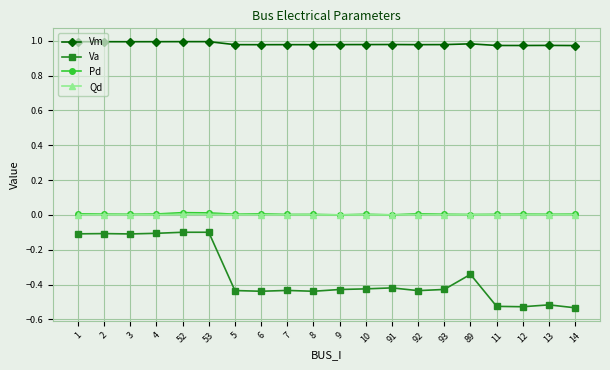

Between 1 and 93, which series saw the biggest shift?

Va